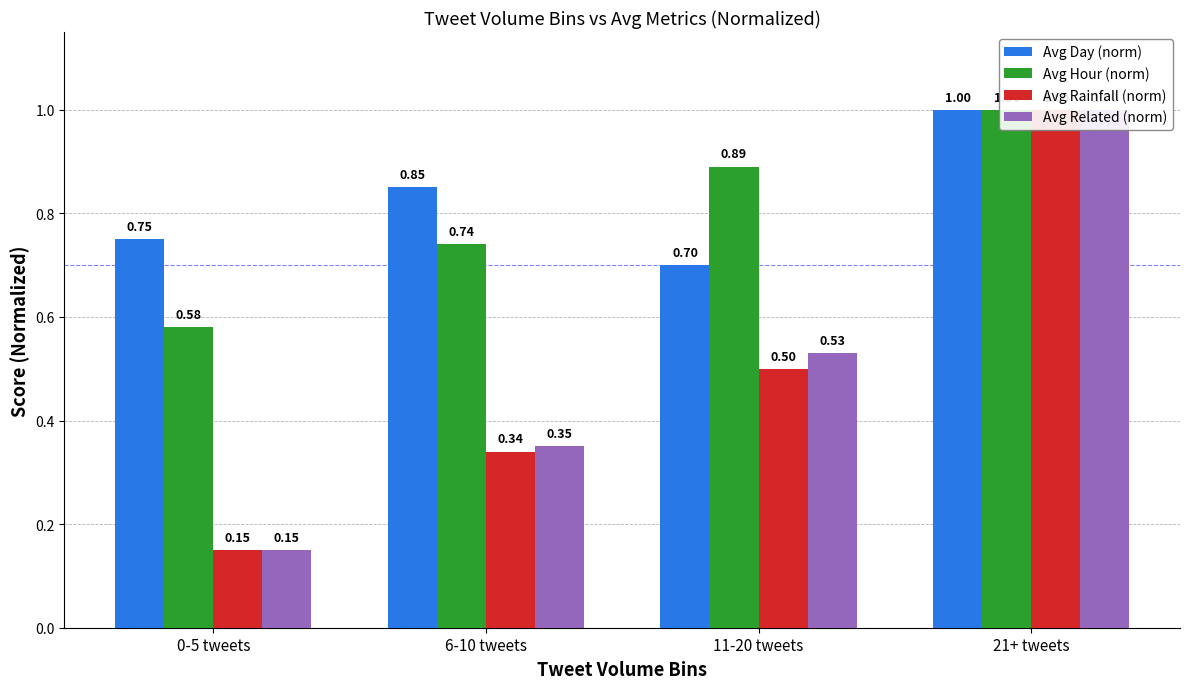

What are all the series names shown in the legend?

Avg Day (norm), Avg Hour (norm), Avg Rainfall (norm), Avg Related (norm)